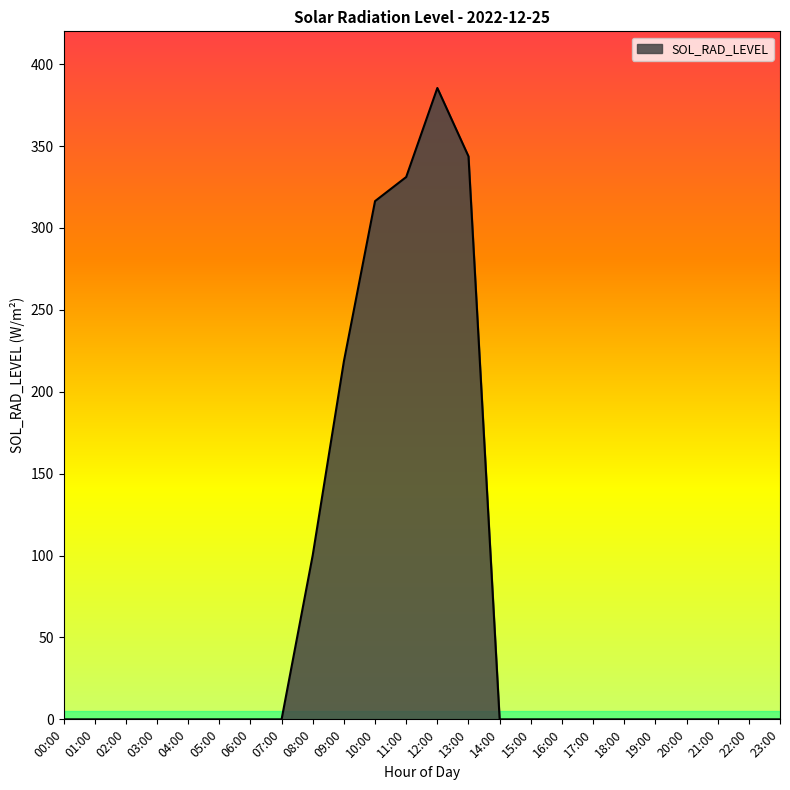

Reading left to right, transcribe all the data shown in this chart.

00:00=0.0	01:00=0.0	02:00=0.0	03:00=0.0	04:00=0.0	05:00=0.0	06:00=0.0	07:00=0.0	08:00=100.3	09:00=218.6	10:00=316.4	11:00=331.1	12:00=385.4	13:00=343.7	14:00=0.0	15:00=0.0	16:00=0.0	17:00=0.0	18:00=0.0	19:00=0.0	20:00=0.0	21:00=0.0	22:00=0.0	23:00=0.0